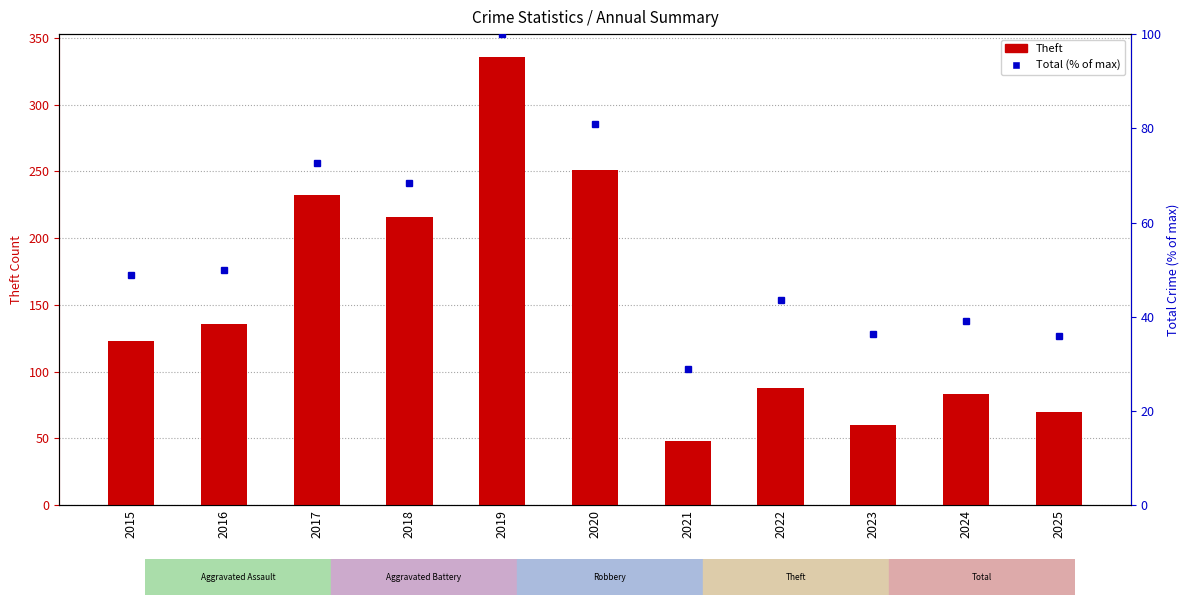

What is the difference between the maximum and second lowest values in the Theft series?

276.0